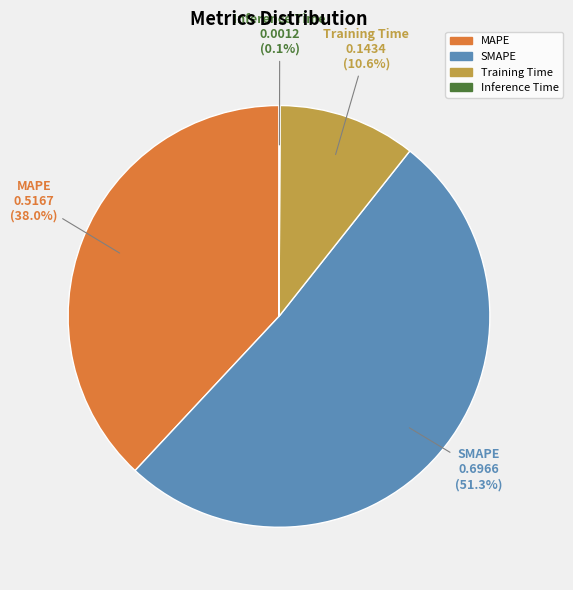

To the nearest percent, what percentage of the pie is Training Time?

11%